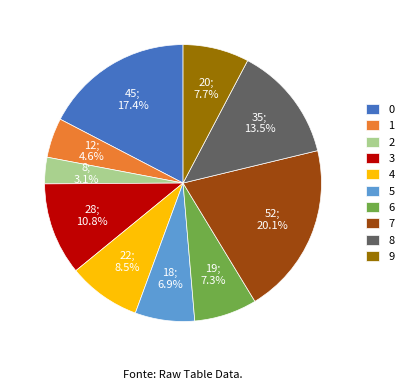

Which has a higher value, 4 or 6?

4